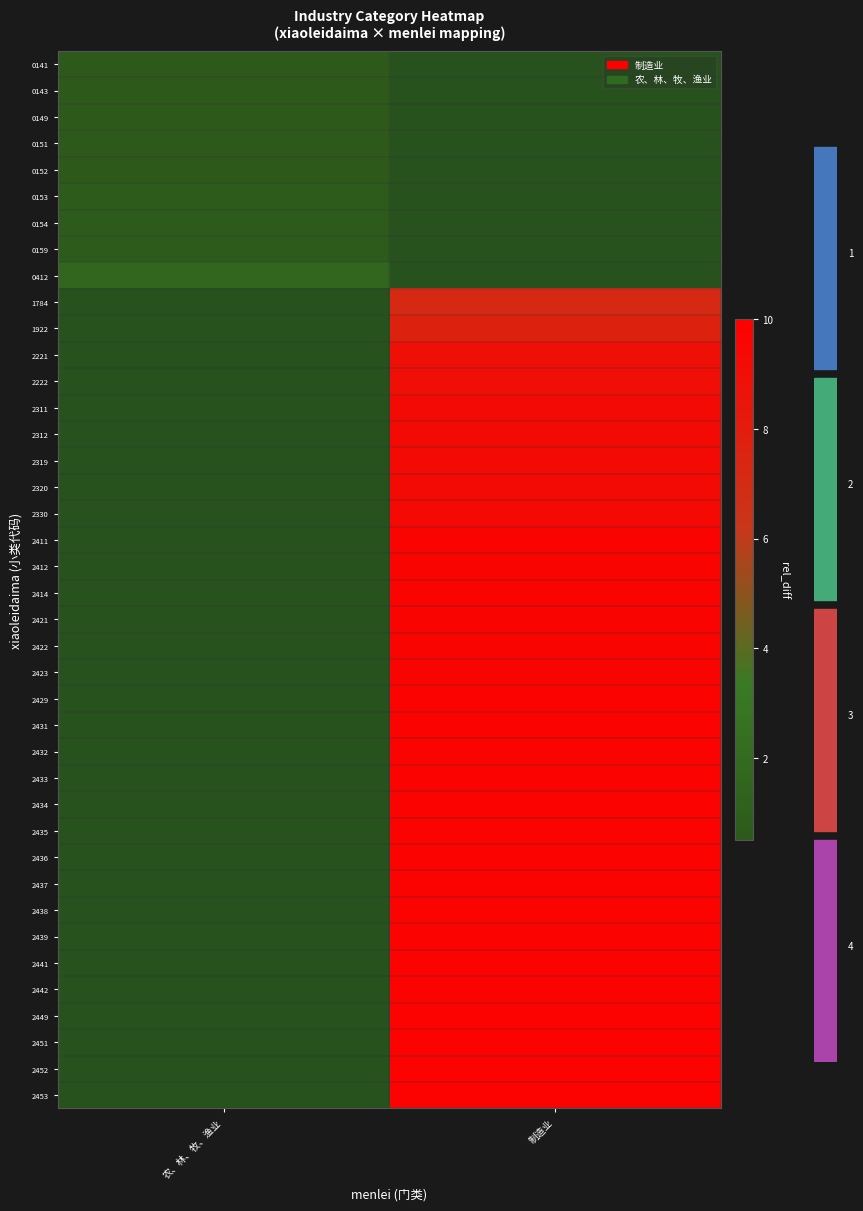

What is the total value across all series at 农、林、牧、渔业?

31